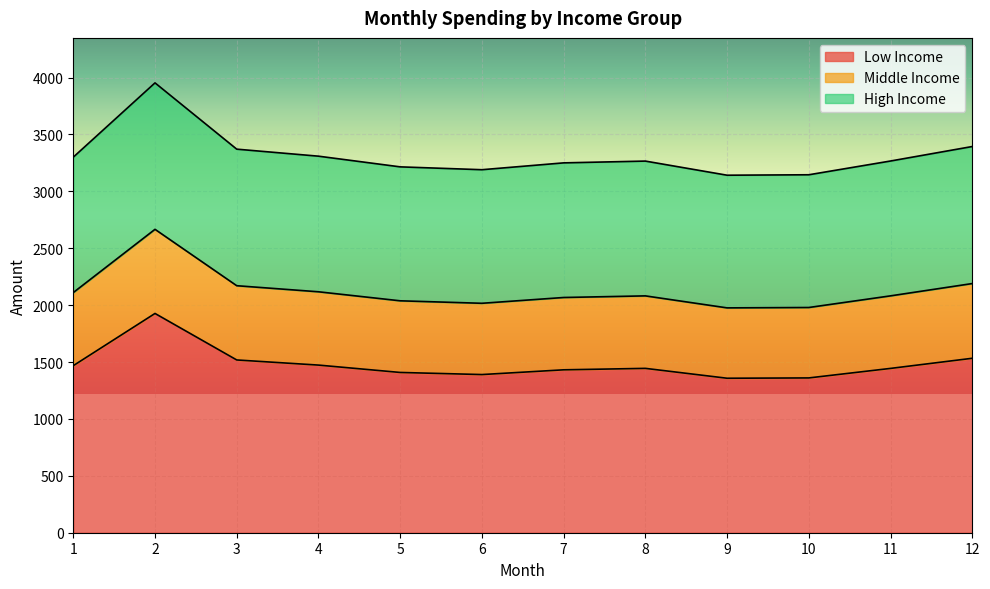

Is the value of Middle Income at 8 greater than the value of High Income at 11?

No